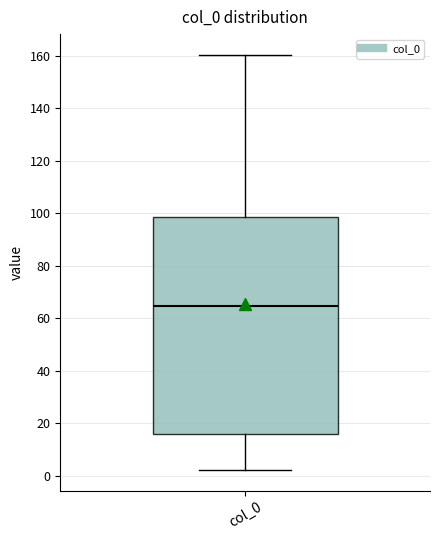

Read this box plot against the y-axis: the position of the median line, the range covered by the box, and the ends of both whiskers. The values are not printed on the chart, so give them approximately, as read against the axis.

median 64, box 16 to 98, whiskers 2 to 160